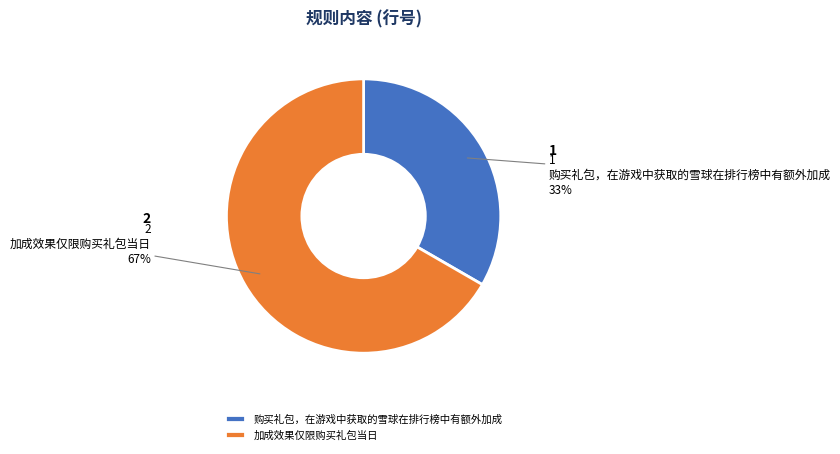

Which has a higher value, 购买礼包，在游戏中获取的雪球在排行榜中有额外加成 or 加成效果仅限购买礼包当日?

加成效果仅限购买礼包当日